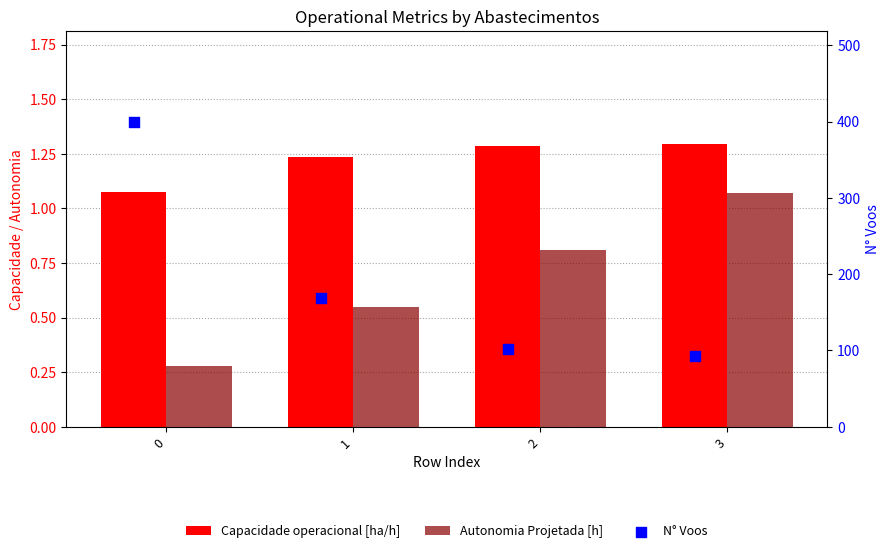

Which series reaches the minimum Y coordinate?

Autonomia Projetada [h]